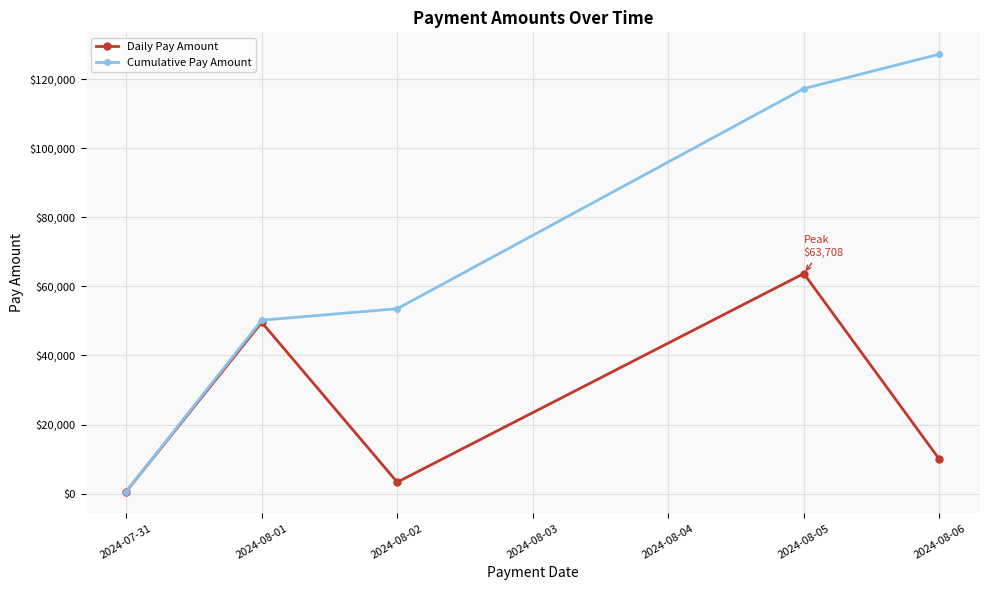

Which category has the lowest value across all series?

2024-07-31